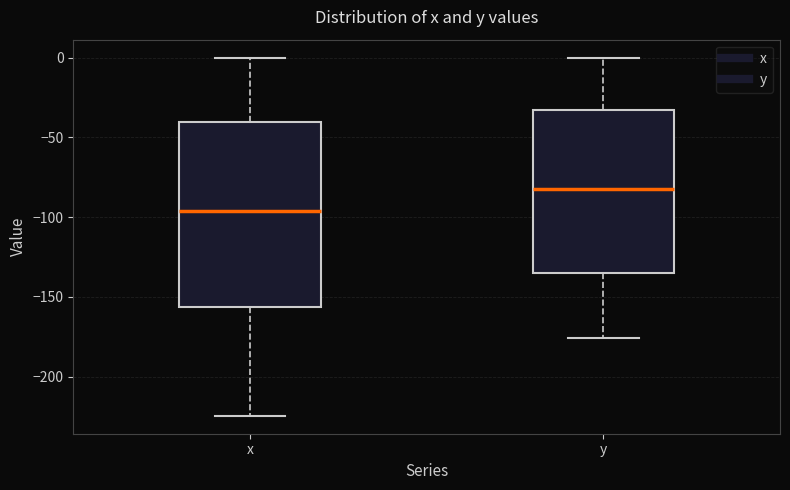

Which box is the tallest, from its lower edge to its upper edge?

x